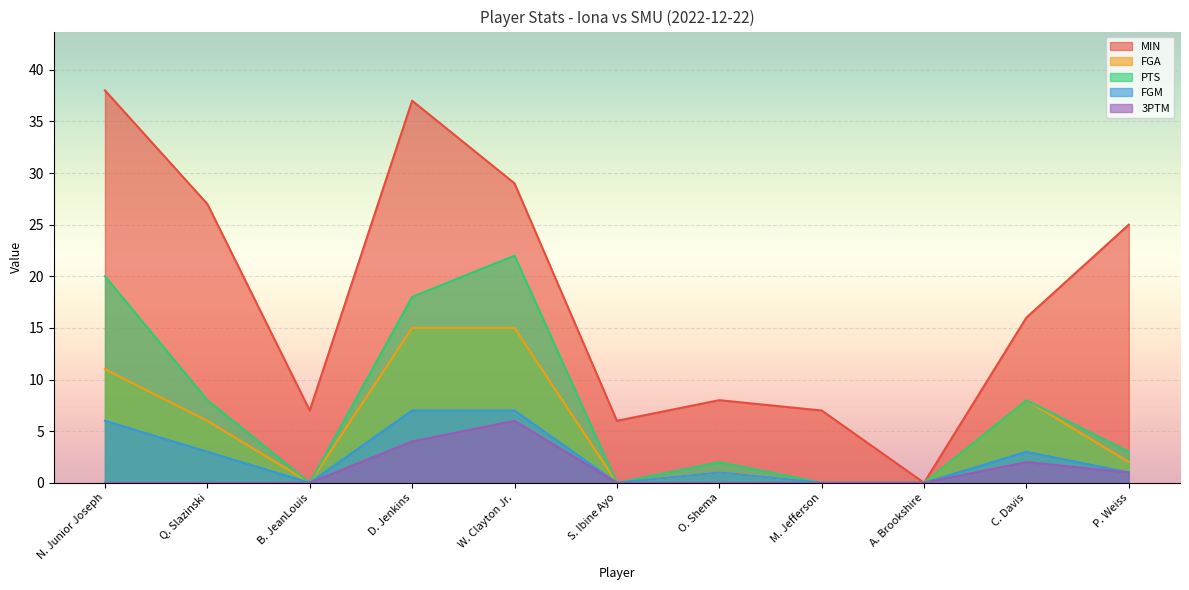

List the labels in order of FGA value, smallest first.

B. JeanLouis, S. Ibine Ayo, M. Jefferson, A. Brookshire, O. Shema, P. Weiss, Q. Slazinski, C. Davis, N. Junior Joseph, D. Jenkins, W. Clayton Jr.